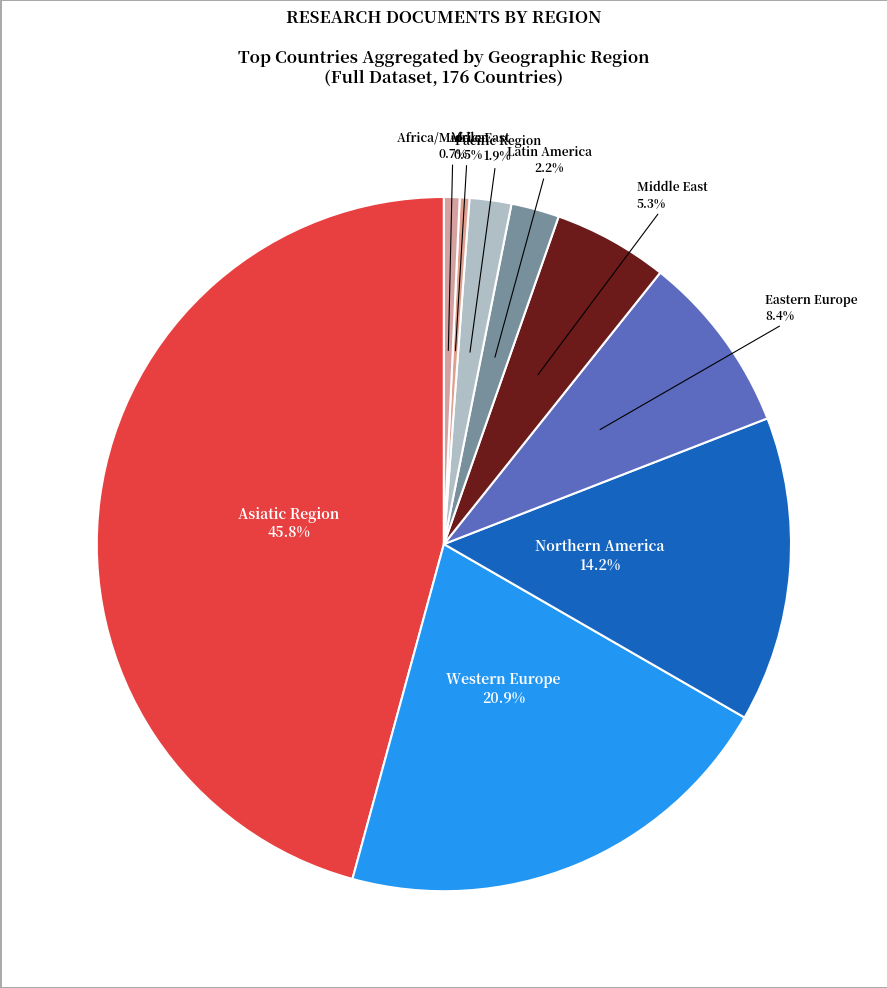

Count the number of slices in the pie.

9